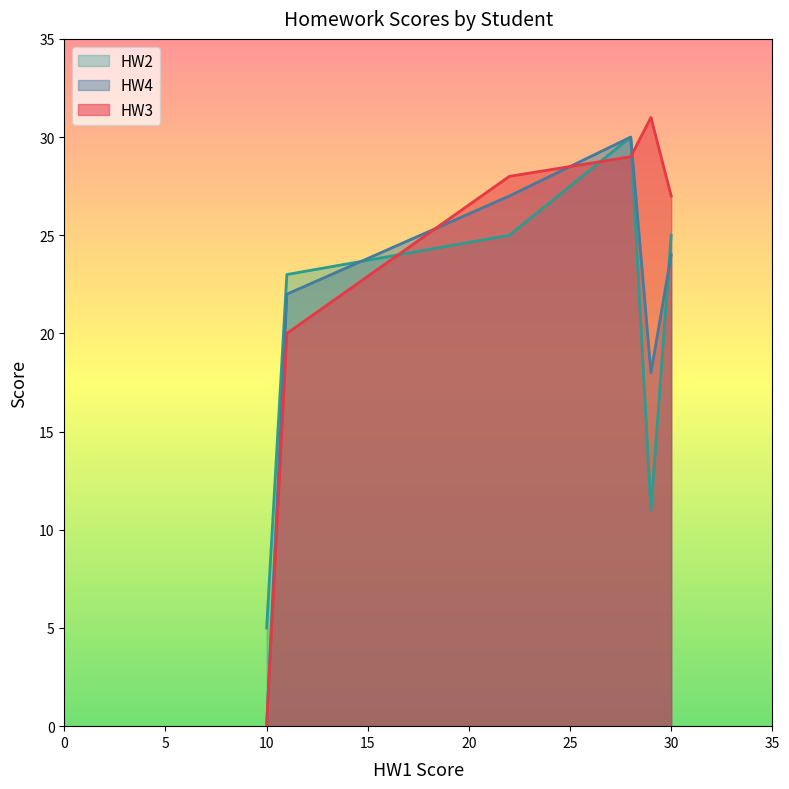

True or false: HW2 and HW3 intersect in this chart.

True